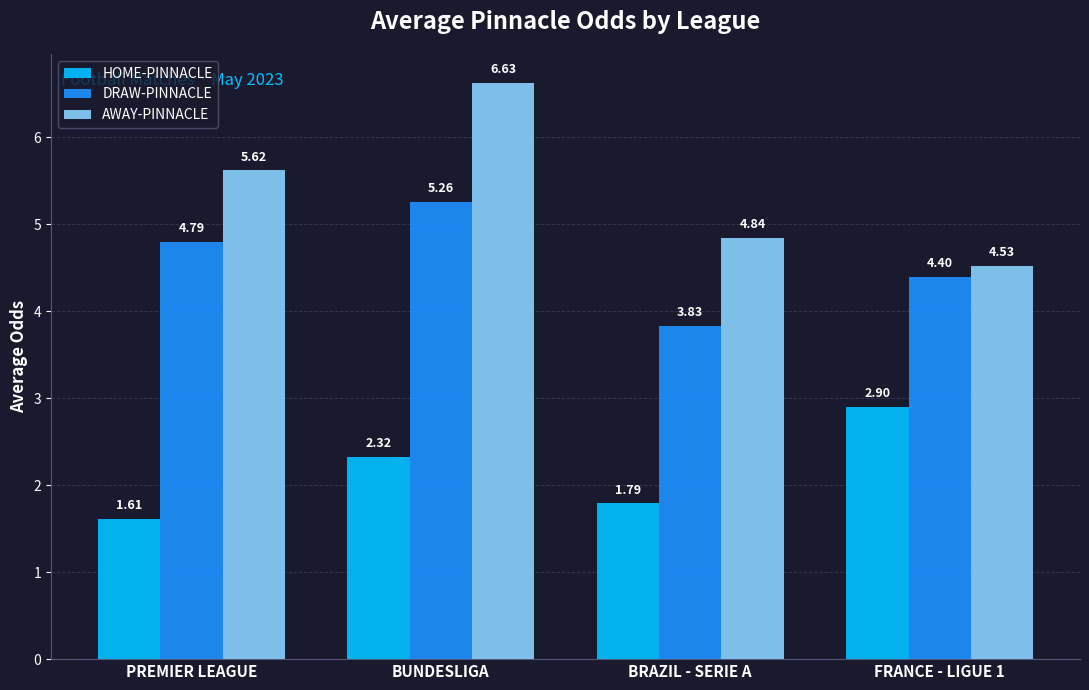

How many groups of bars are there?

4